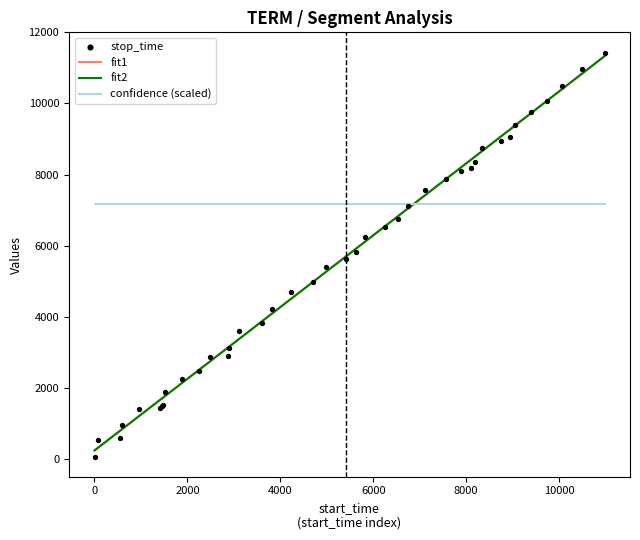

At which category is the sum across all series the highest?

39